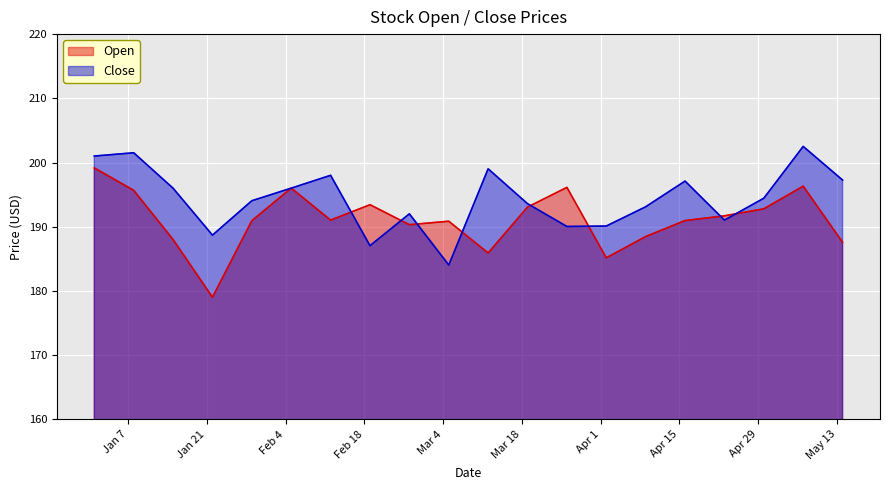

How many data points in Open are less than 191?

10